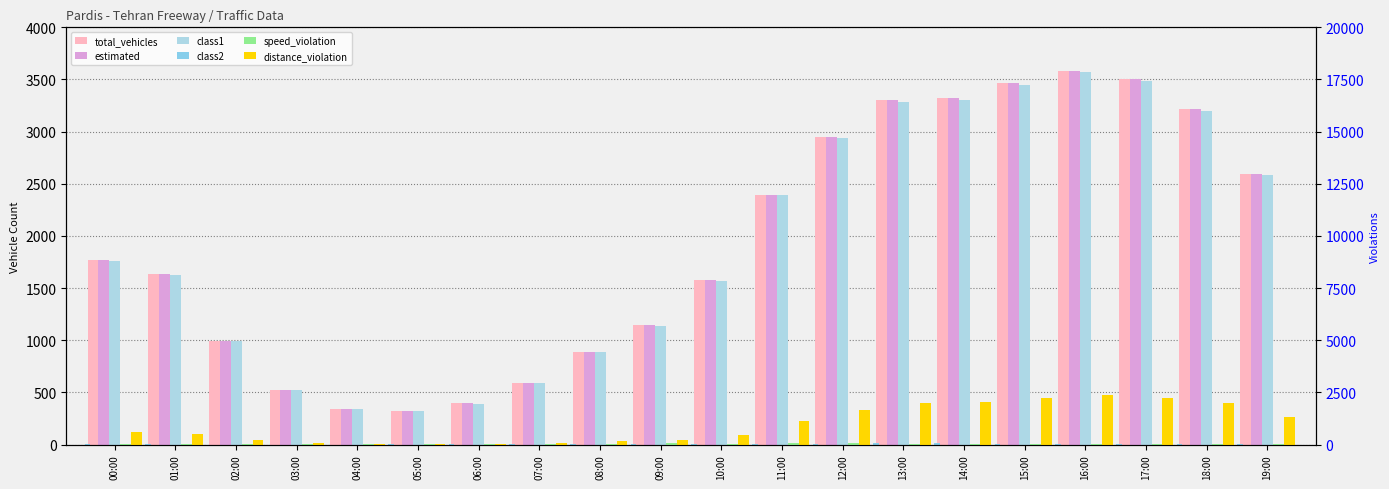

How many series are shown in this chart?

6